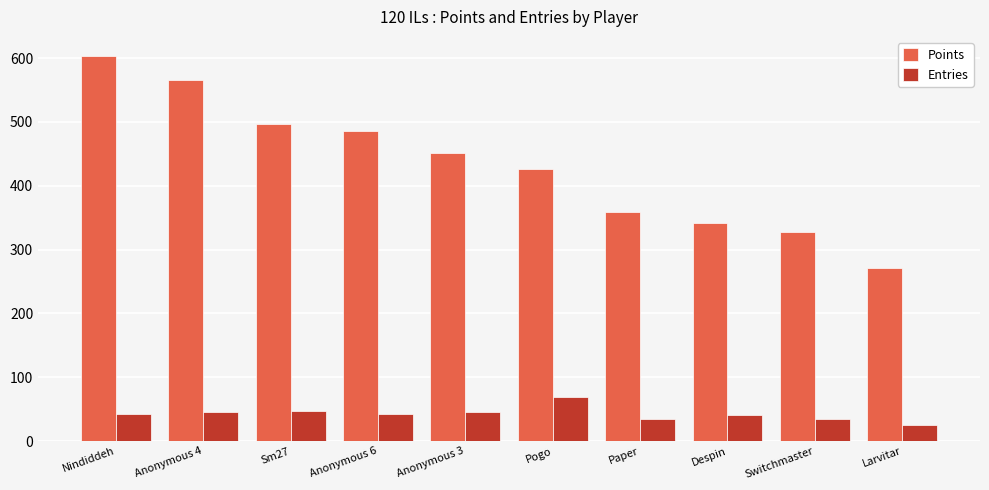

Is it true that Entries equals 15 at Switchmaster?

False